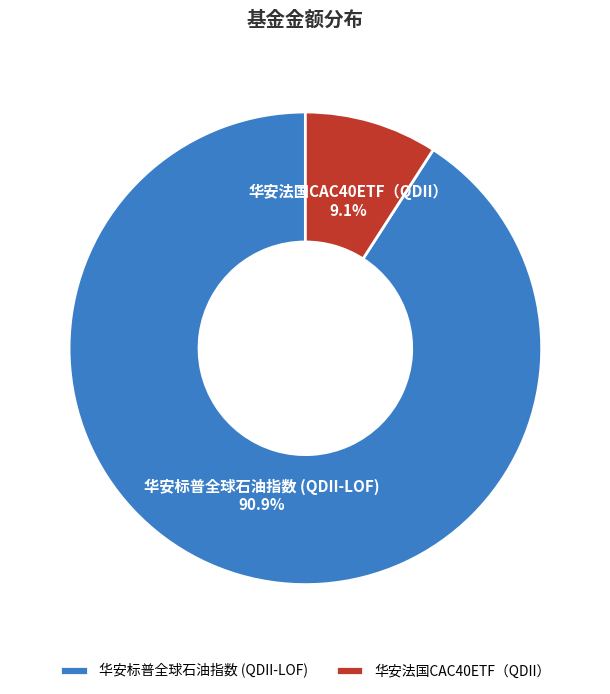

To the nearest percent, what portion does 华安标普全球石油指数 (QDII-LOF) represent?

91%